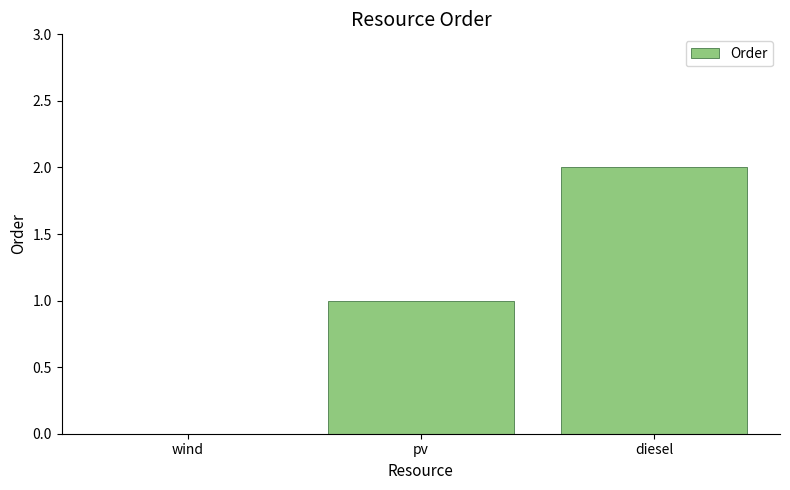

What is the sum of all values?

3